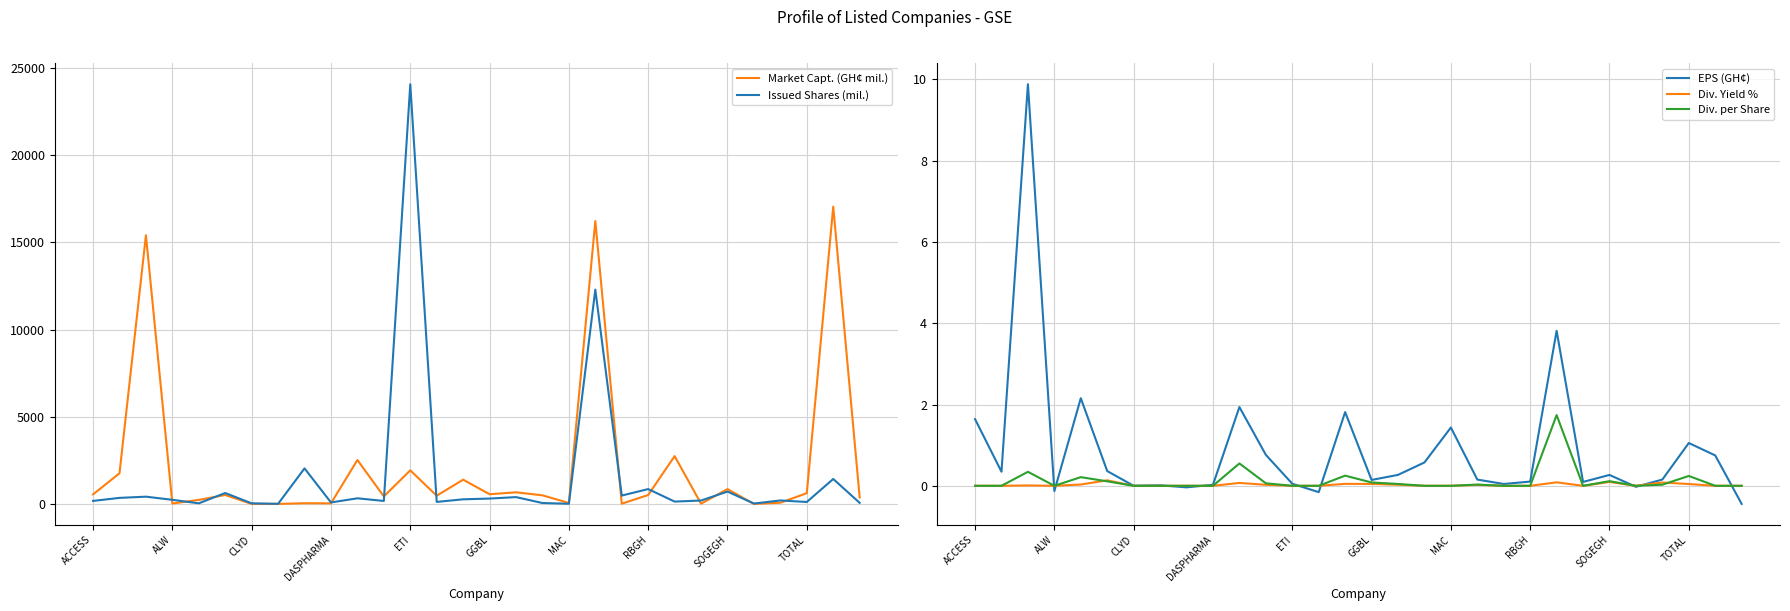

How many values in the EPS (GH¢) series exceed 0?

25